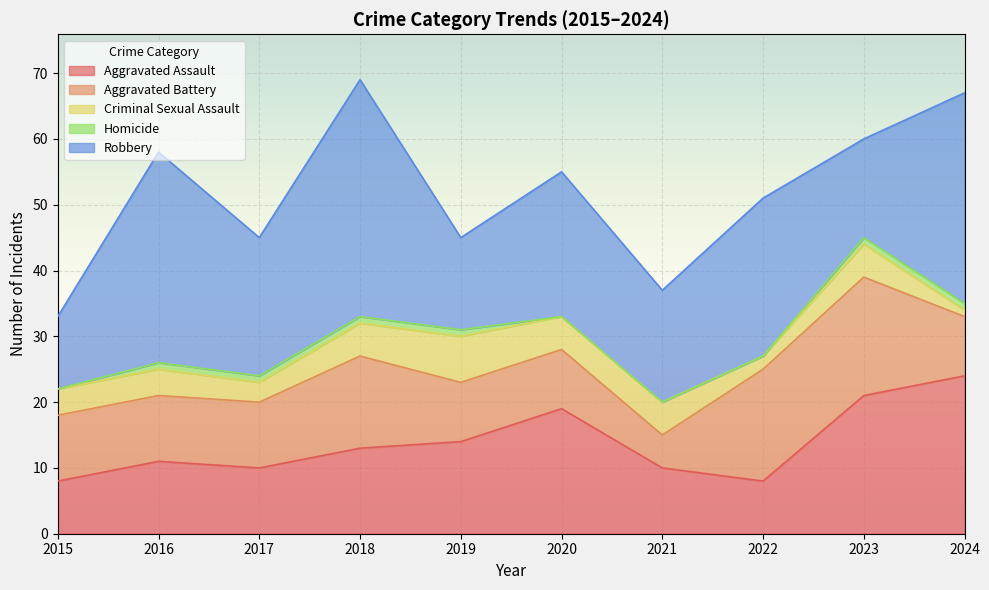

List the series in order of their peak value, highest first.

Robbery, Aggravated Assault, Aggravated Battery, Criminal Sexual Assault, Homicide